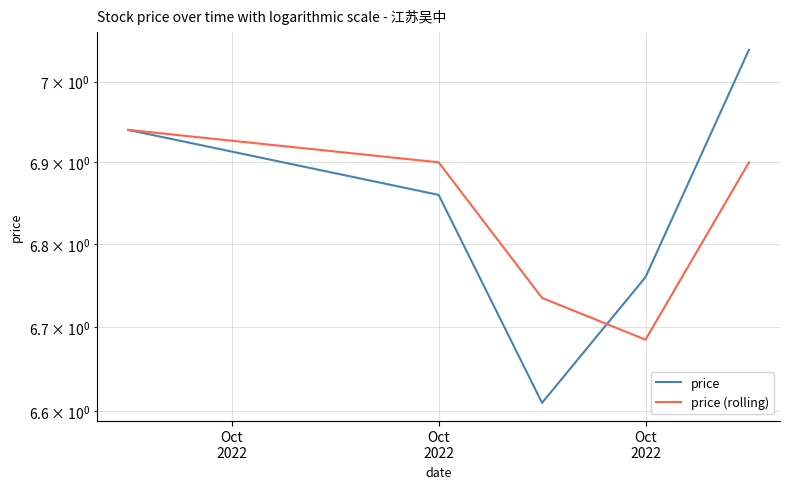

What is the average value of the price series?

6.8